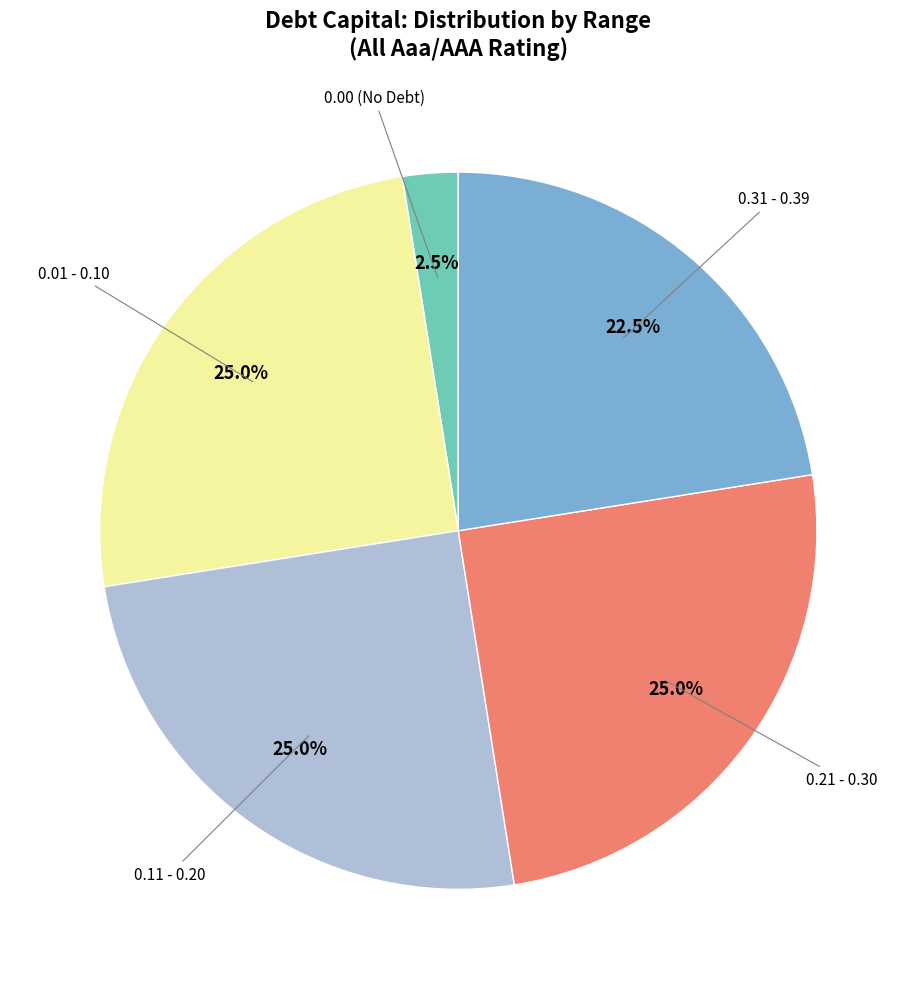

Does any single category account for the majority?

No